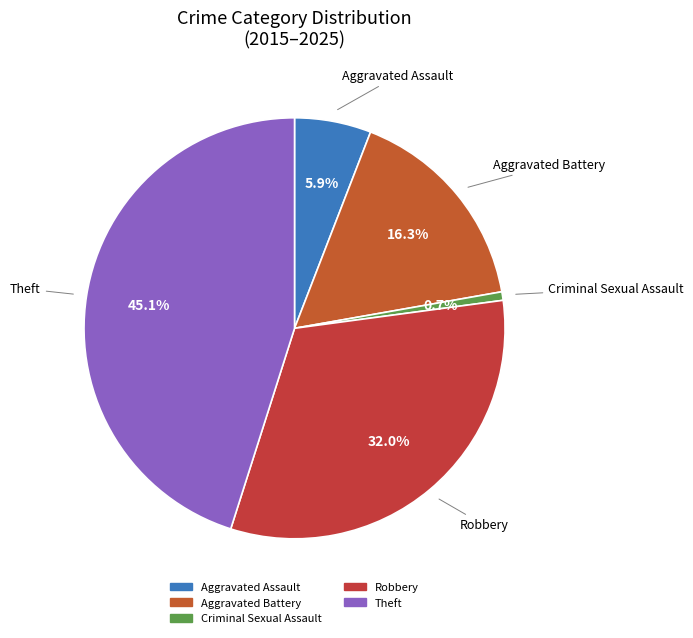

Count the number of slices in the pie.

5